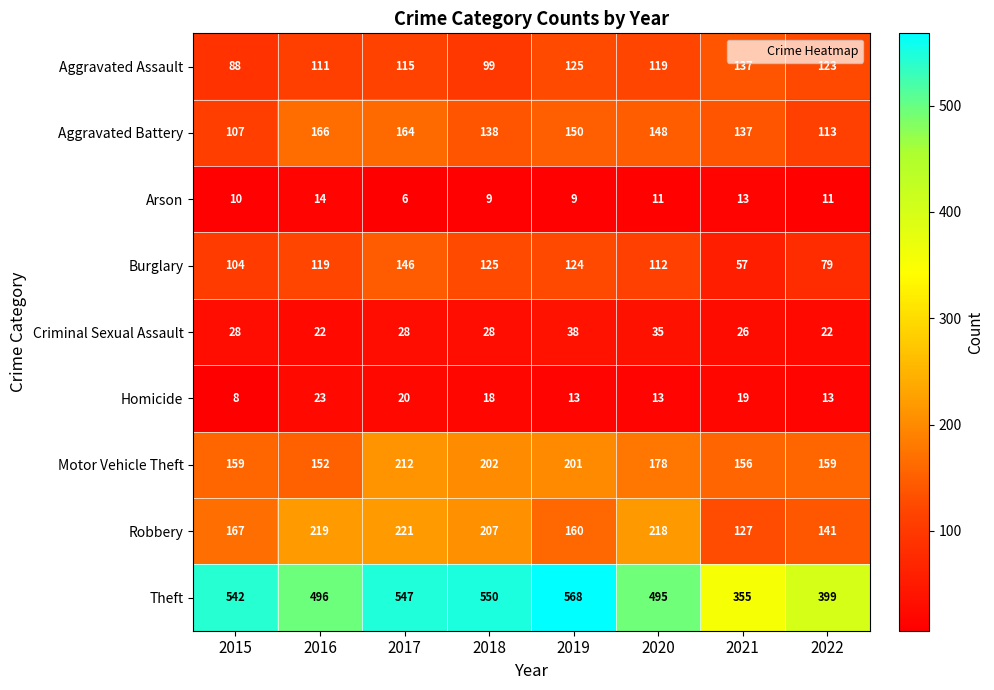

What is the difference between the second highest and second lowest values in the Robbery series?

78